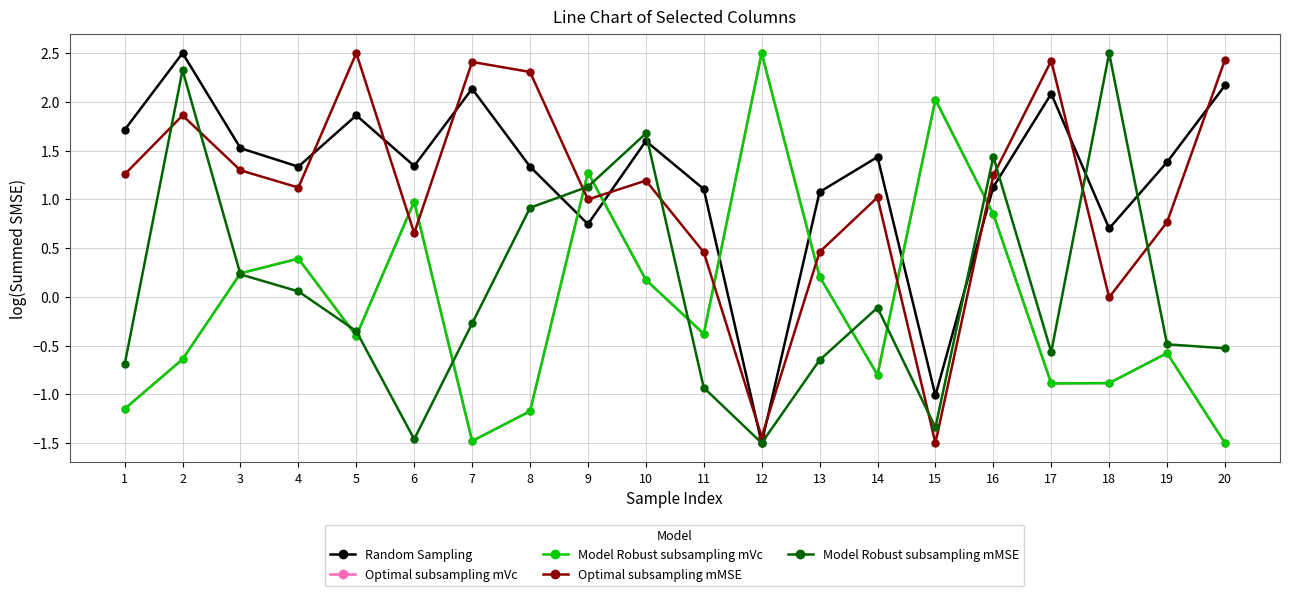

At which category does Model Robust subsampling mVc reach its first local peak?

4